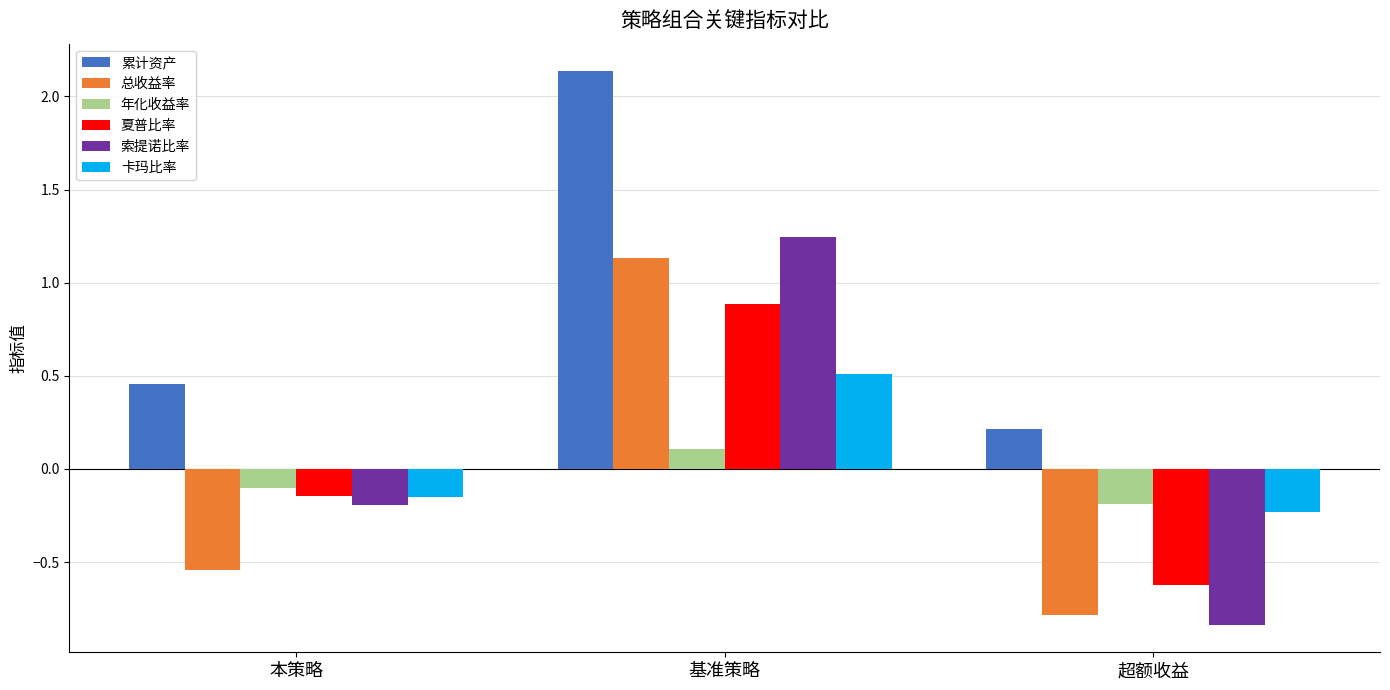

What is the label of the 2nd bar from the right?

基准策略